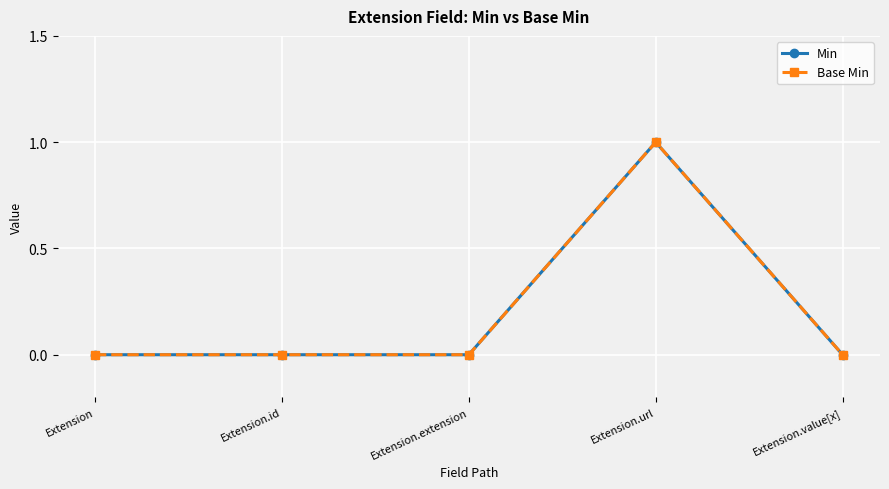

Is this an area chart (filled region under the line)?

No